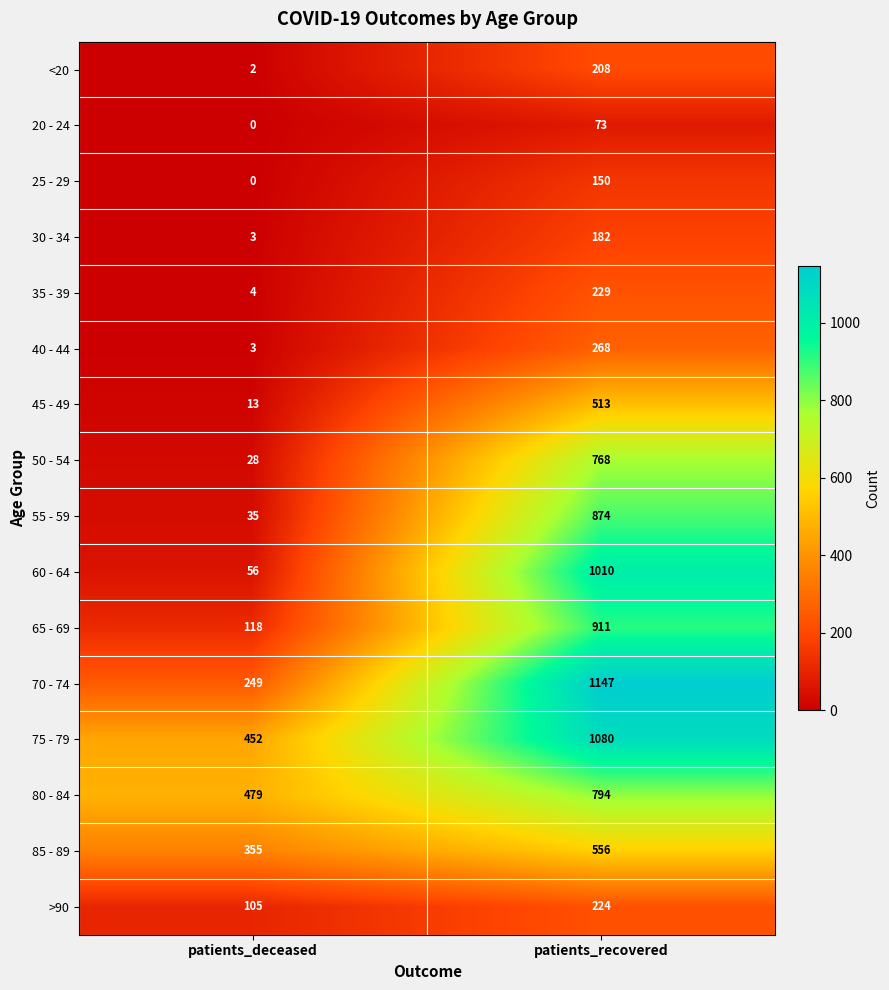

List the series in order of their peak value, lowest first.

20 - 24, 25 - 29, 30 - 34, <20, >90, 35 - 39, 40 - 44, 45 - 49, 85 - 89, 50 - 54, 80 - 84, 55 - 59, 65 - 69, 60 - 64, 75 - 79, 70 - 74